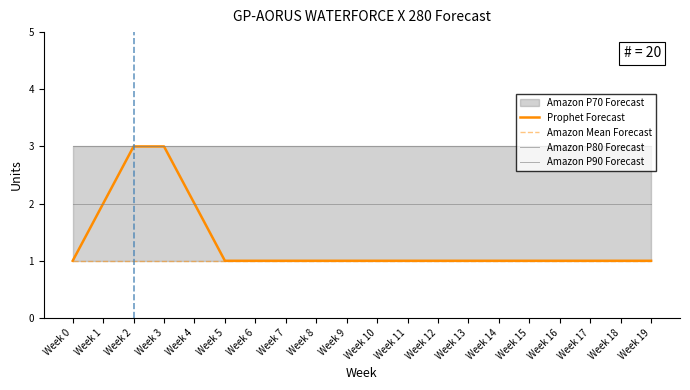

The Amazon Mean Forecast series shows 1 at Week 1. True or false?

True